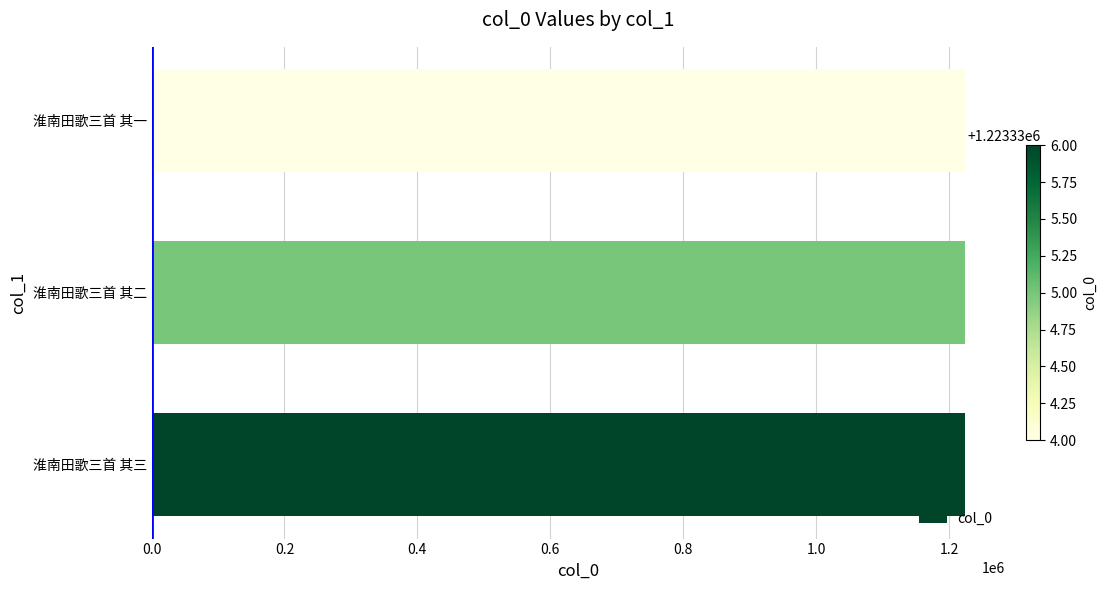

What is the average value?

1223335